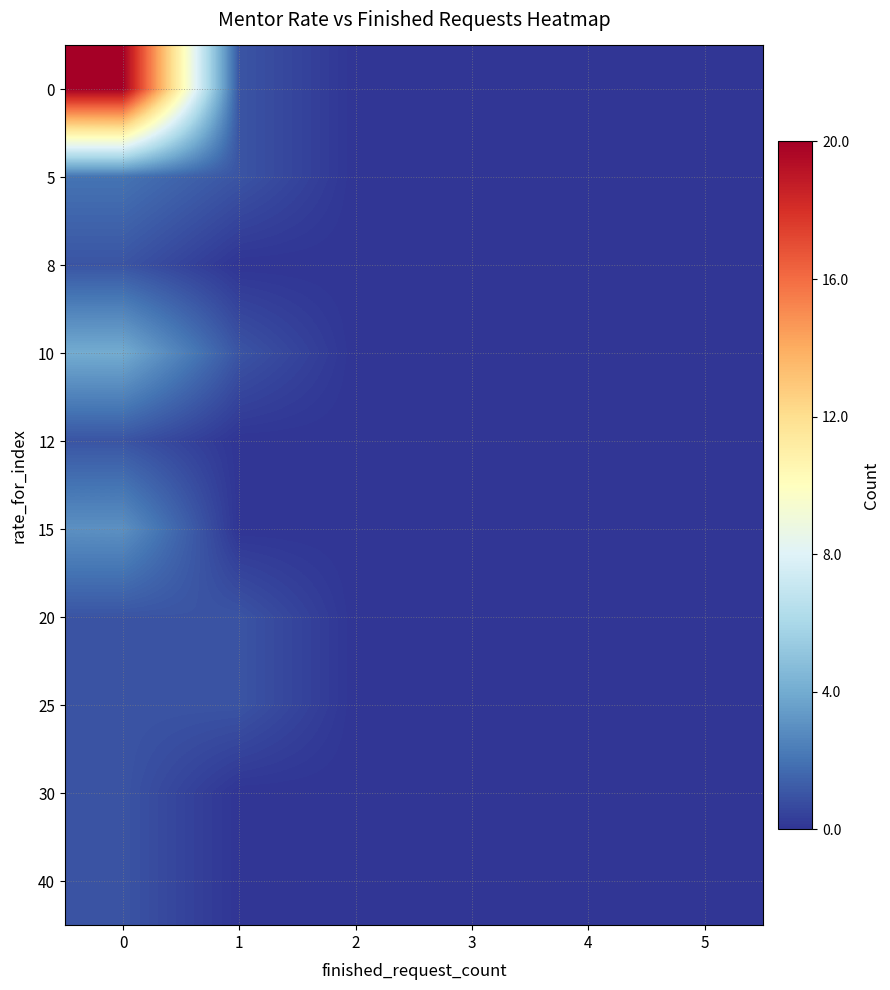

Reading left to right, transcribe all the data shown in this chart.

0: 0=20	1=1	2=0	3=0	4=0	5=0
5: 0=2	1=1	2=0	3=0	4=0	5=0
8: 0=1	1=0	2=0	3=0	4=0	5=0
10: 0=4	1=1	2=0	3=0	4=0	5=0
12: 0=1	1=0	2=0	3=0	4=0	5=0
15: 0=3	1=0	2=0	3=0	4=0	5=0
20: 0=1	1=1	2=0	3=0	4=0	5=0
25: 0=1	1=1	2=0	3=0	4=0	5=0
30: 0=1	1=0	2=0	3=0	4=0	5=0
40: 0=1	1=0	2=0	3=0	4=0	5=0